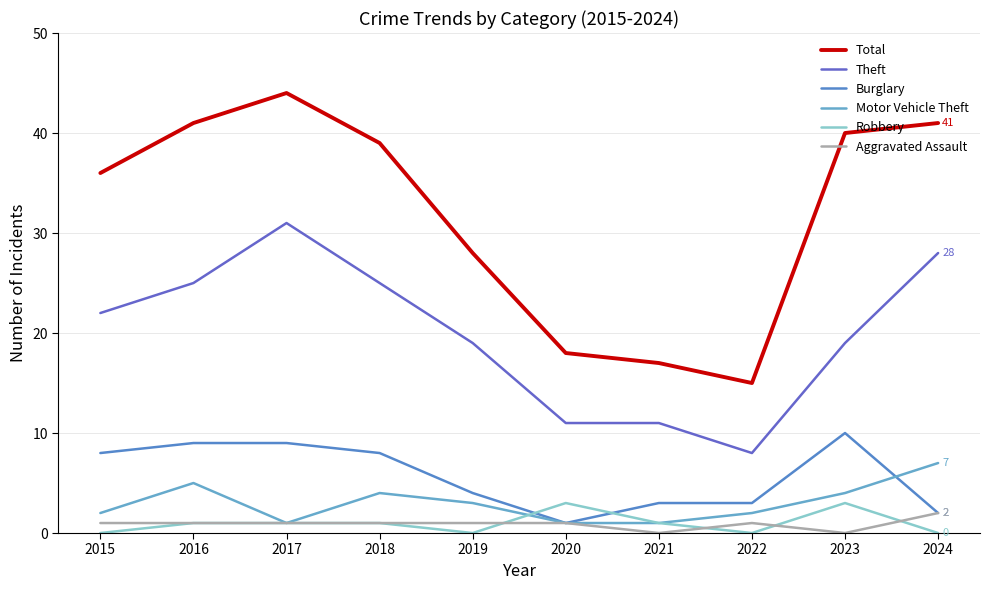

Where is the first local minimum for Burglary?

2020